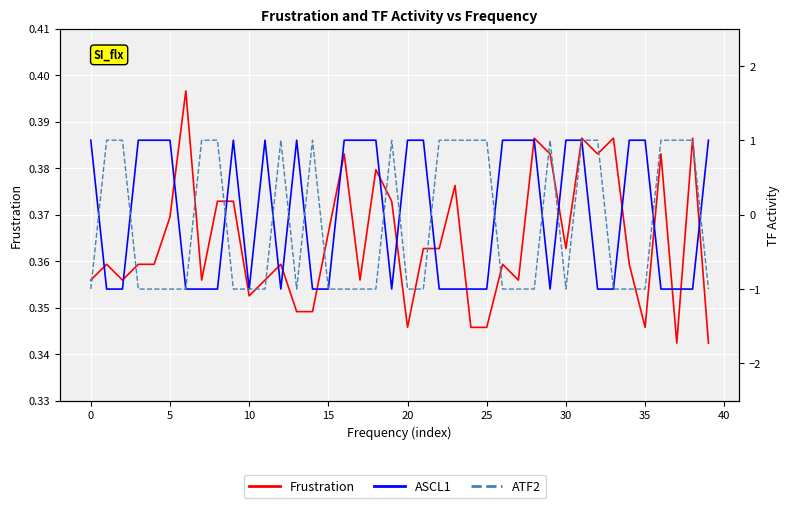

What is the difference between the maximum and minimum values in the Frustration series?

0.1